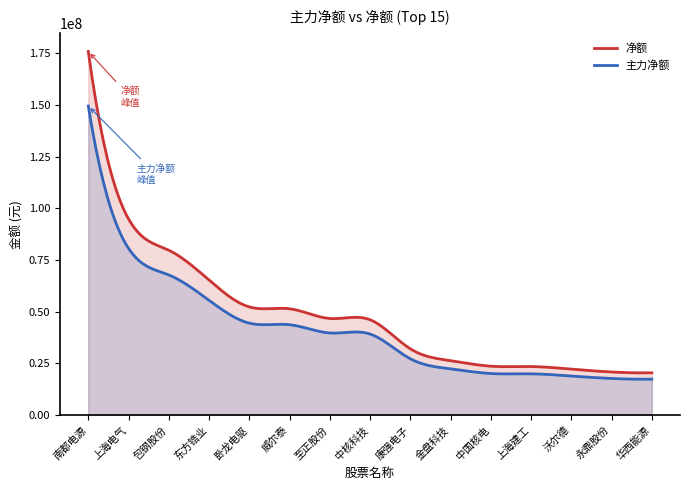

At which label is 净额 closest to 98168482?

上海电气